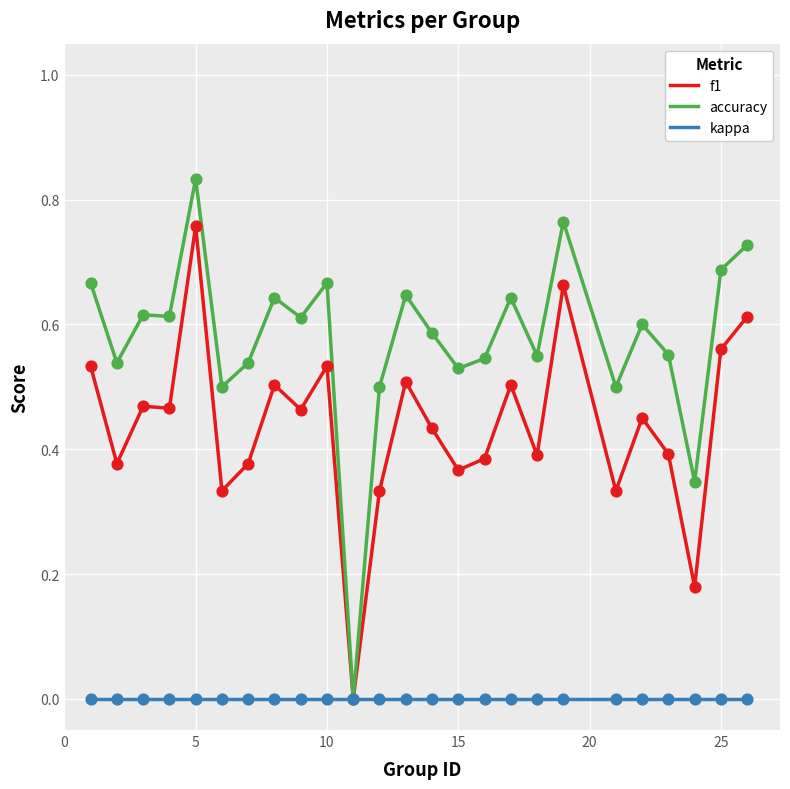

Which series has the largest total across all categories?

accuracy